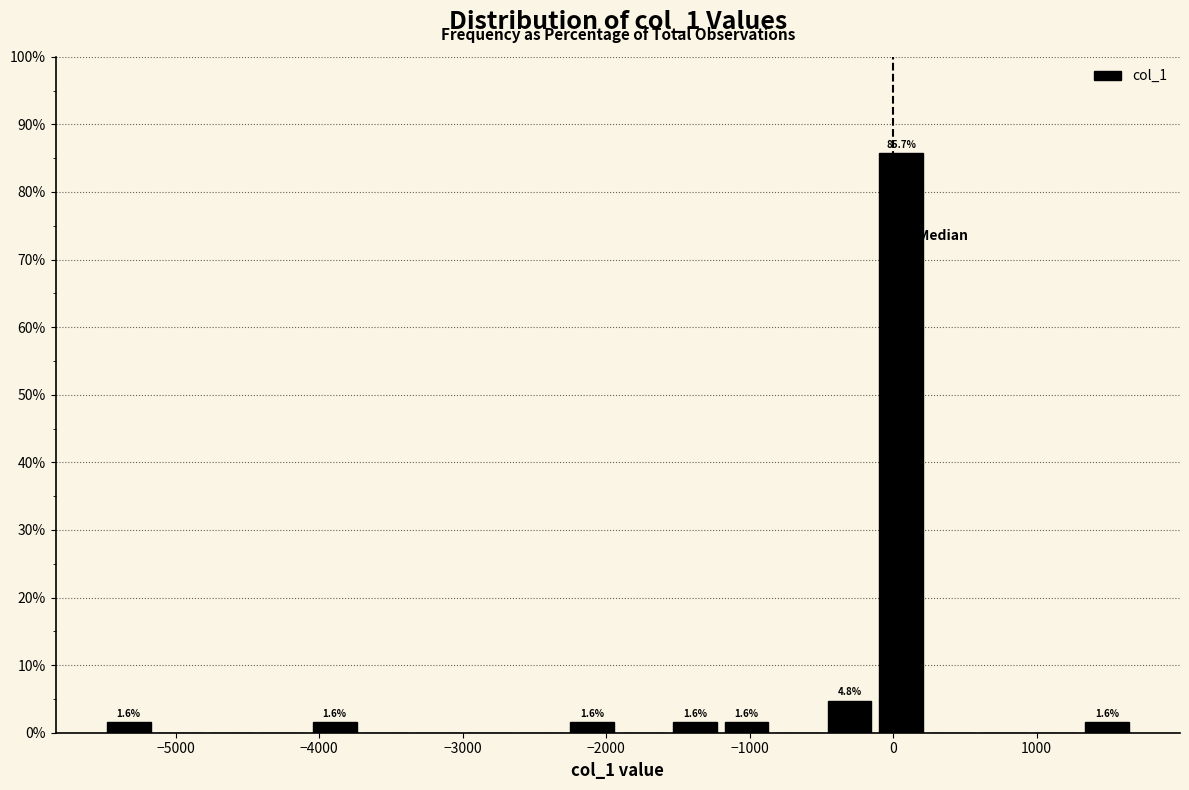

Read against the x-axis, roughly where is the centre of the tallest bar?

100